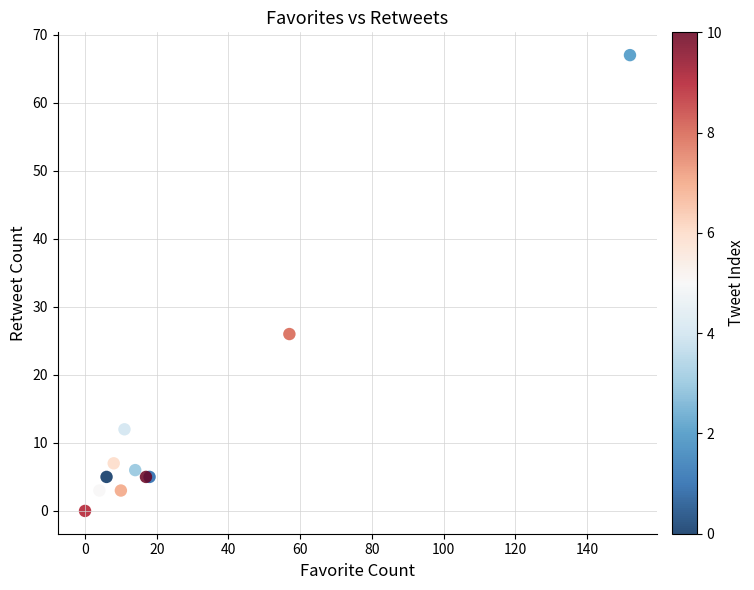

What Y value in the scatter plot is closest to 33?

26